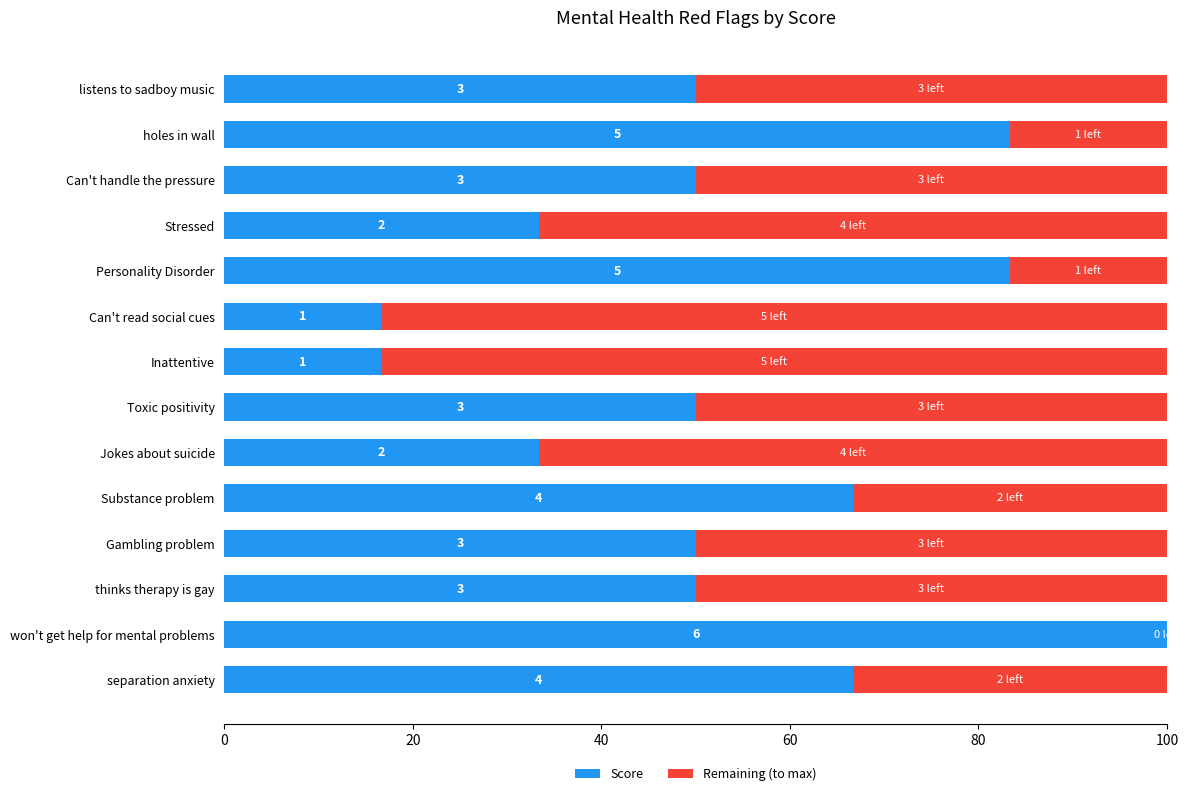

Which series has the largest total across all categories?

Score